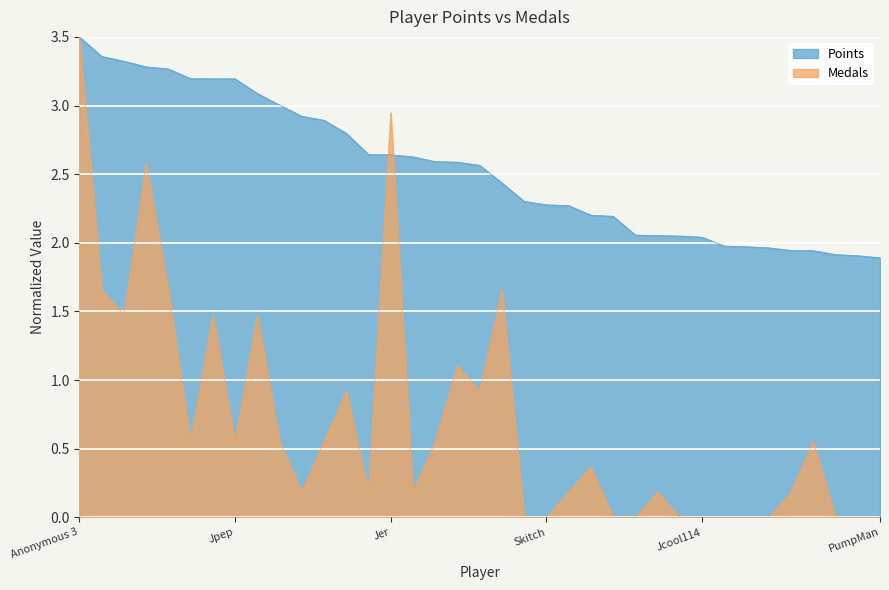

What is the total value across all series at essbee?

2.0